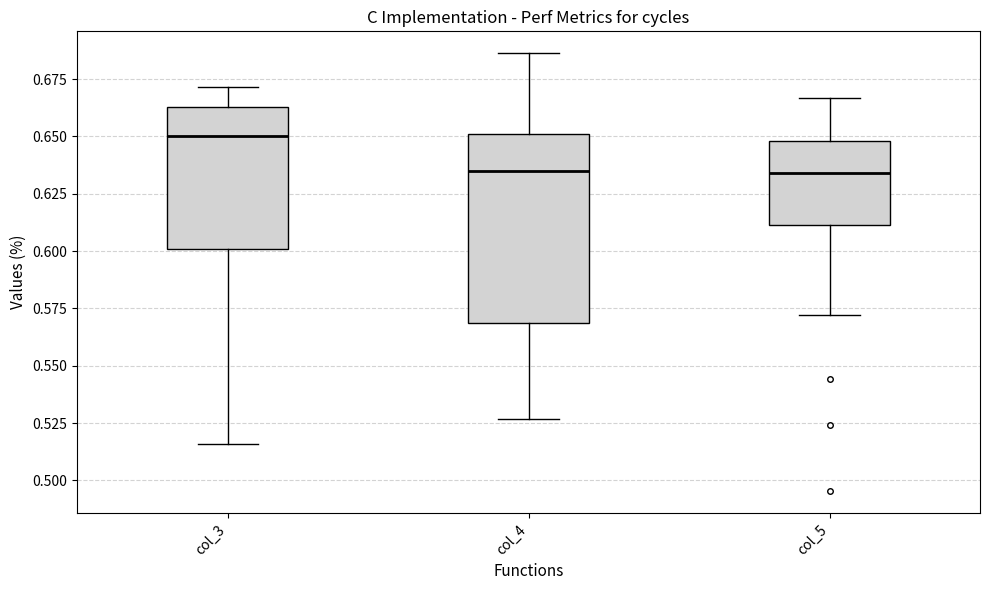

Reading left to right, transcribe this box plot: for each box, give where its median line is, the range the box spans, and where its two whiskers end, as read against the y-axis. The values are not printed on the chart, so give them approximately, as read against the axis.

col_3: median 0.650, box 0.600 to 0.665, whiskers 0.515 to 0.670
col_4: median 0.635, box 0.570 to 0.650, whiskers 0.525 to 0.685
col_5: median 0.635, box 0.610 to 0.650, whiskers 0.570 to 0.665